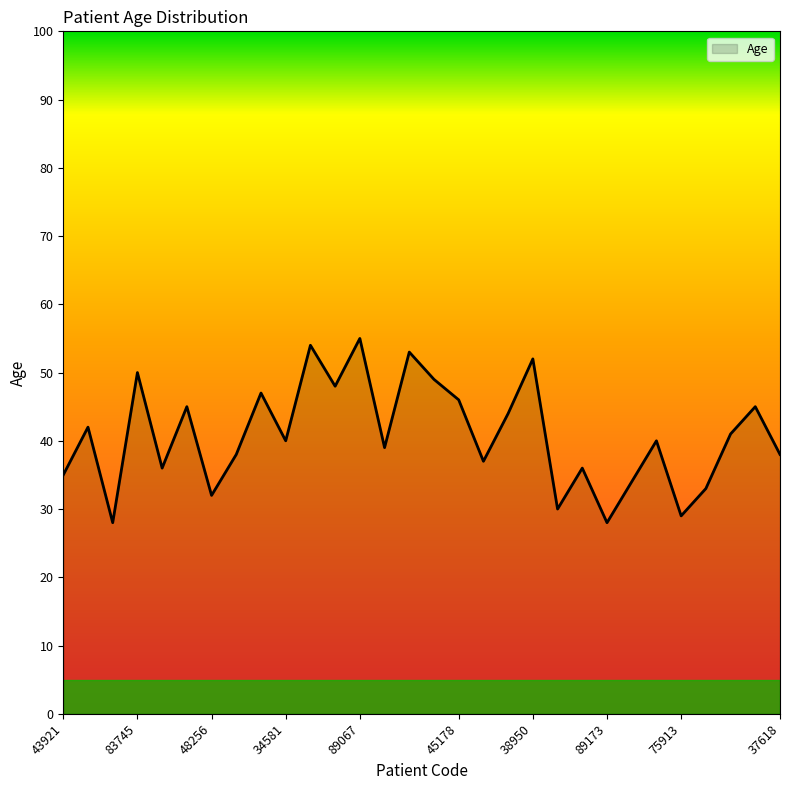

What is the difference between the maximum and minimum values?

27